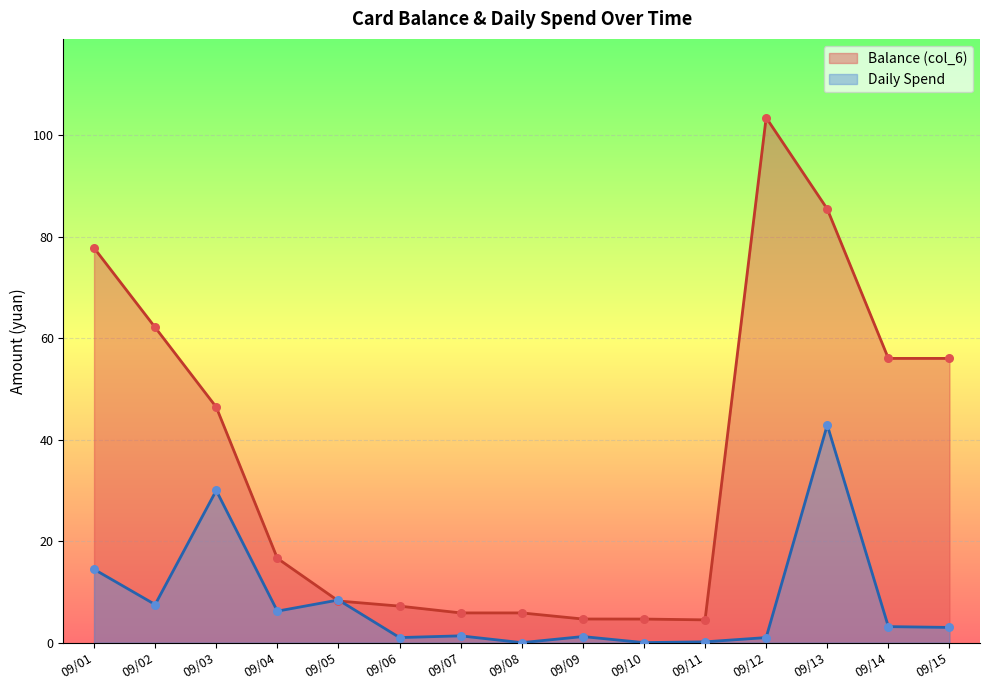

Which series reaches the minimum Y coordinate?

Daily Spend